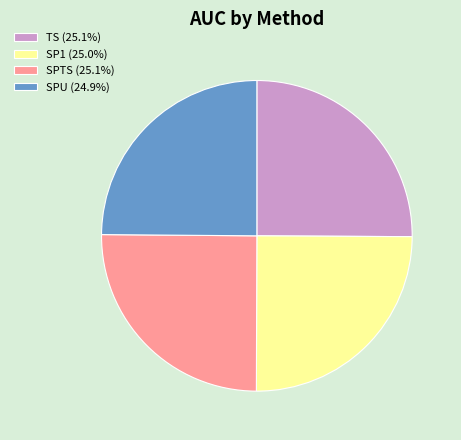

Is there any slice that represents more than half of the pie?

No